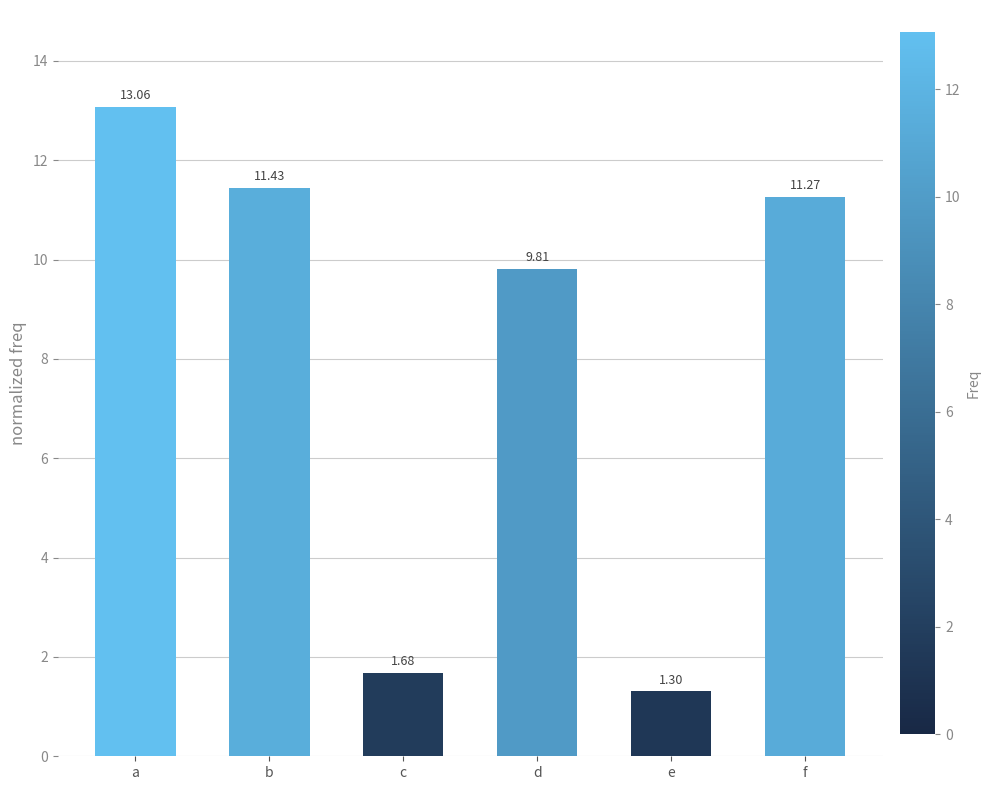

Which label corresponds to the smallest value in the chart?

e